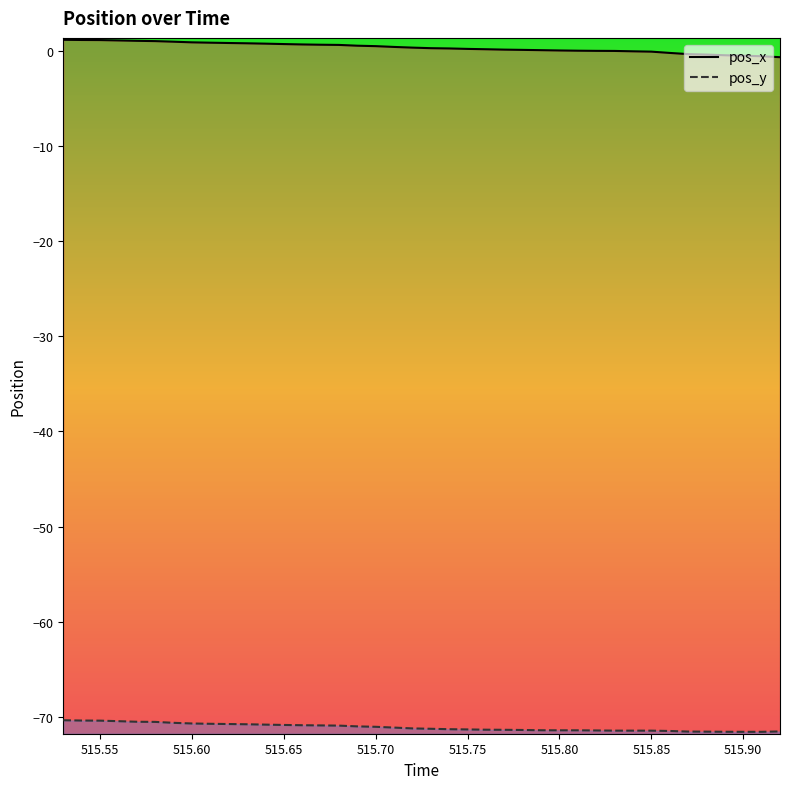

True or false: pos_x has more than 0 interior local peaks.

False